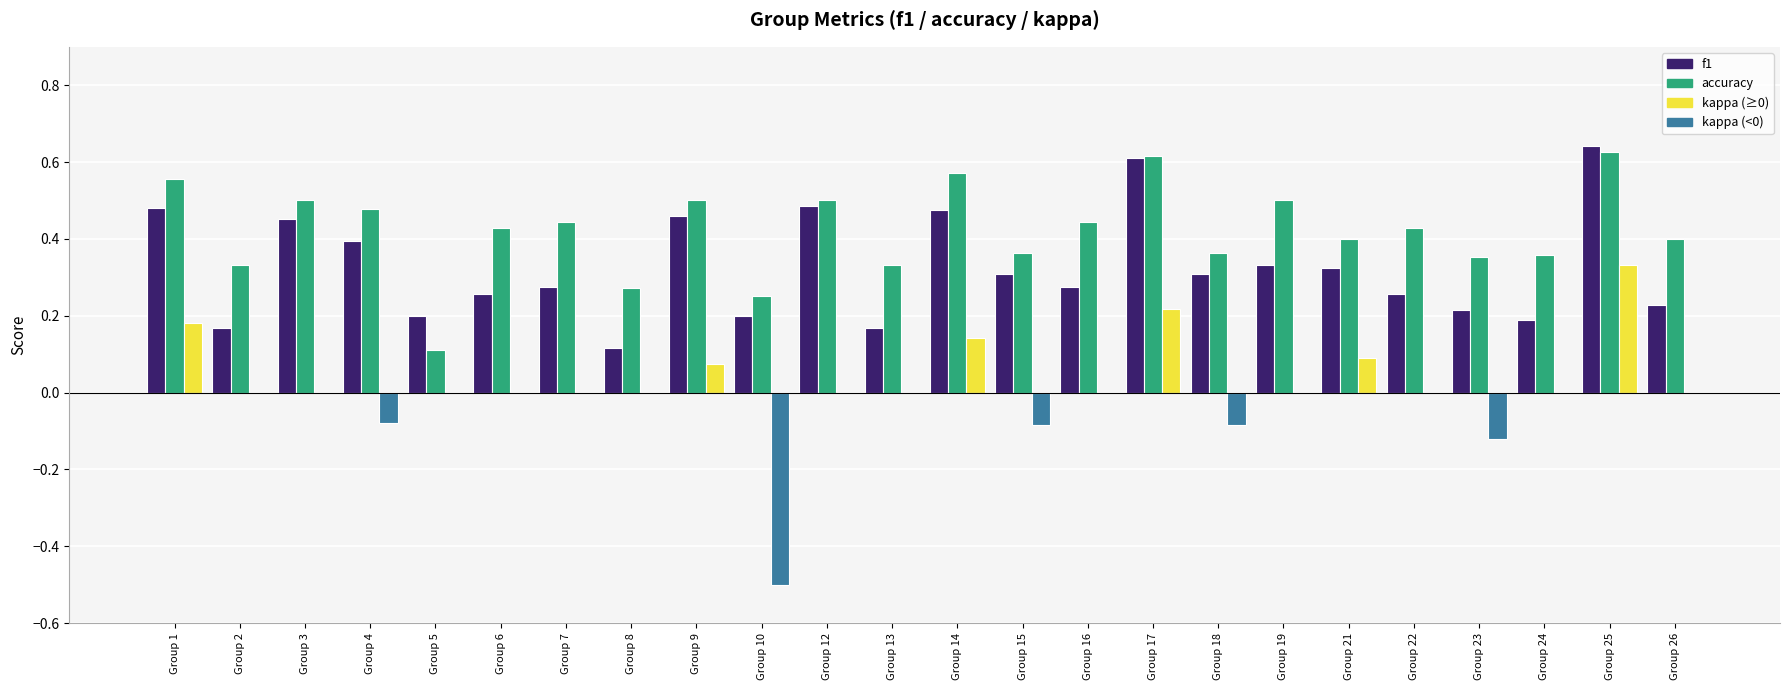

At which category is the sum across all series the highest?

Group 25